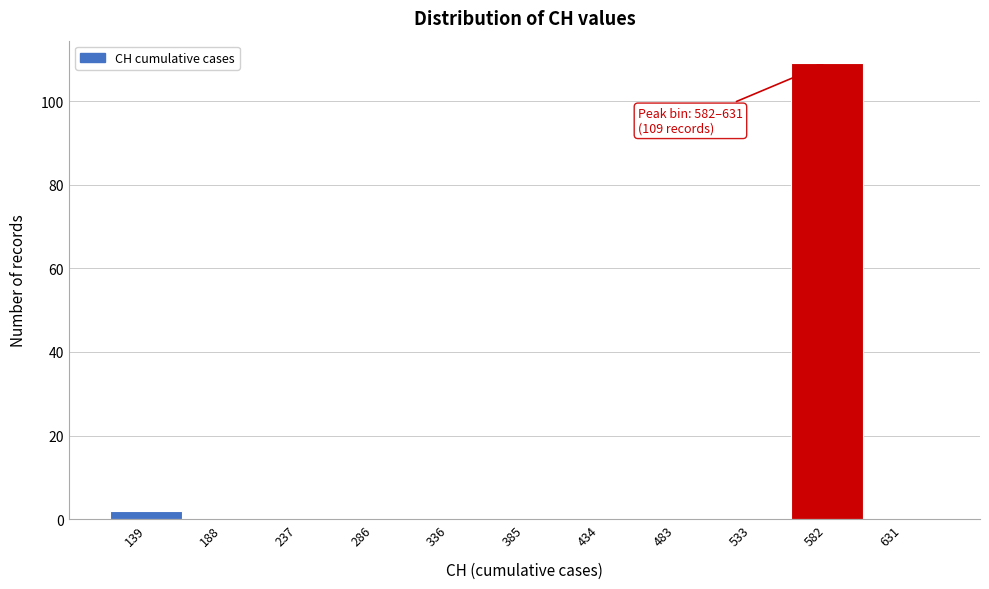

Reading left to right, what are all the values shown in this chart?

139=2	188=0	237=0	286=0	336=0	385=0	434=0	483=0	533=0	582=109	631=0